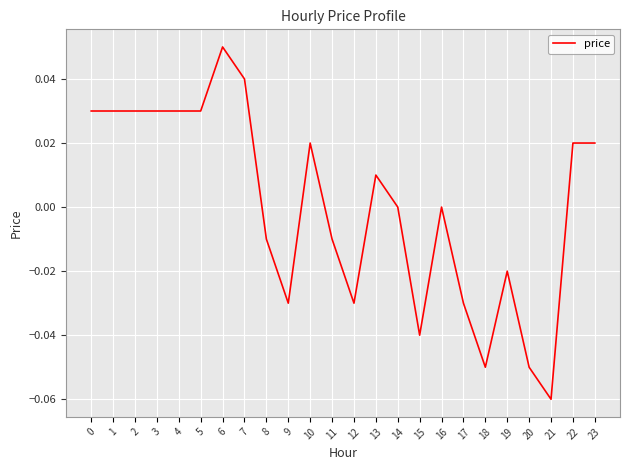

How many categories are shown in the chart?

24